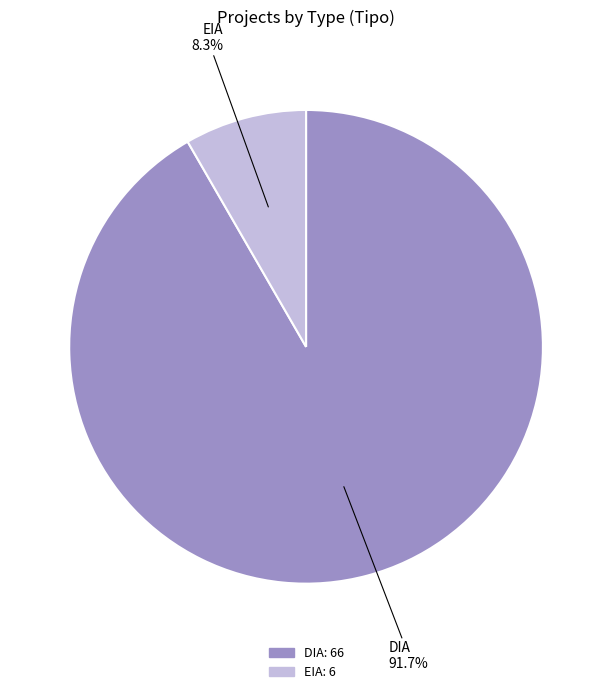

Which slice represents more than half of the pie?

DIA